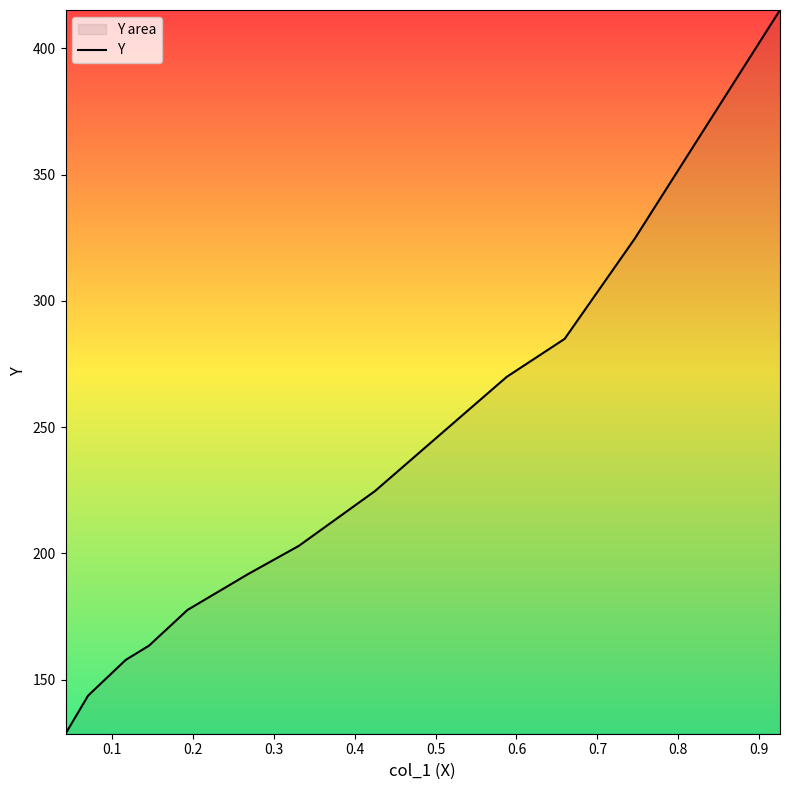

What is the difference between the maximum and minimum values?

286.6